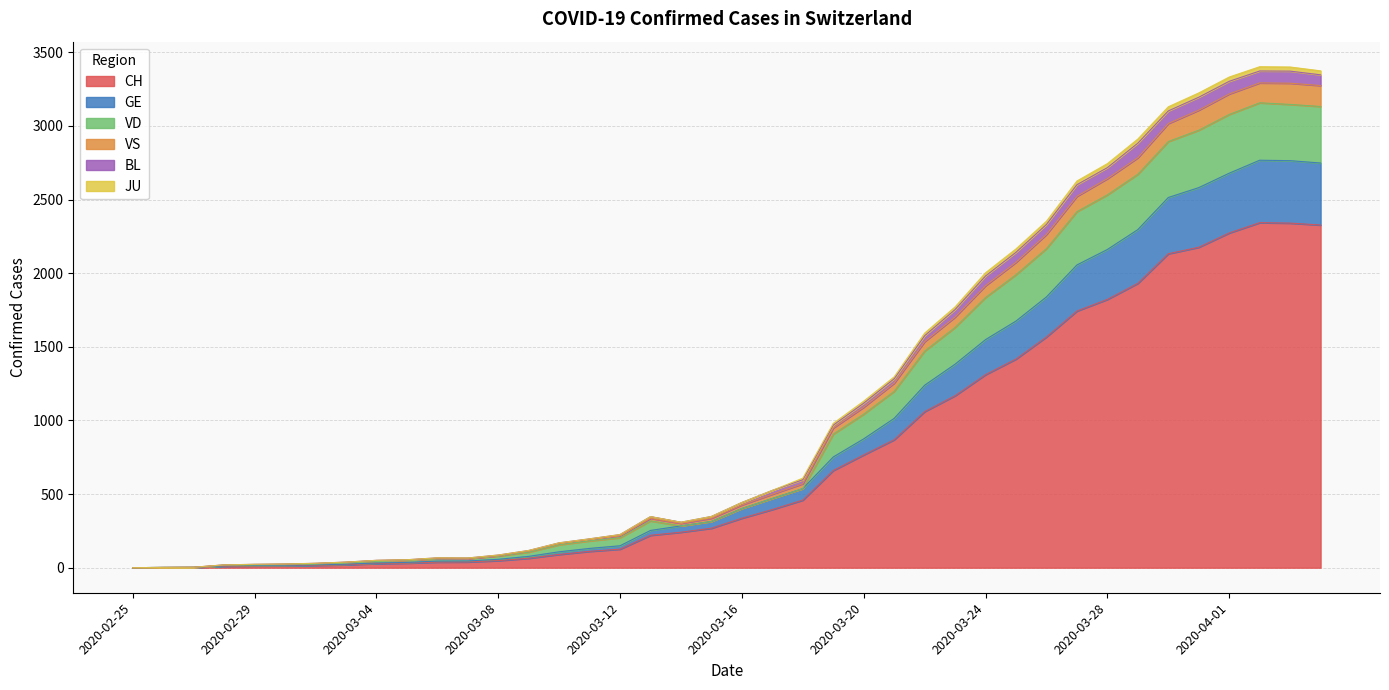

The VS series shows 145 at 2020-03-14. True or false?

False